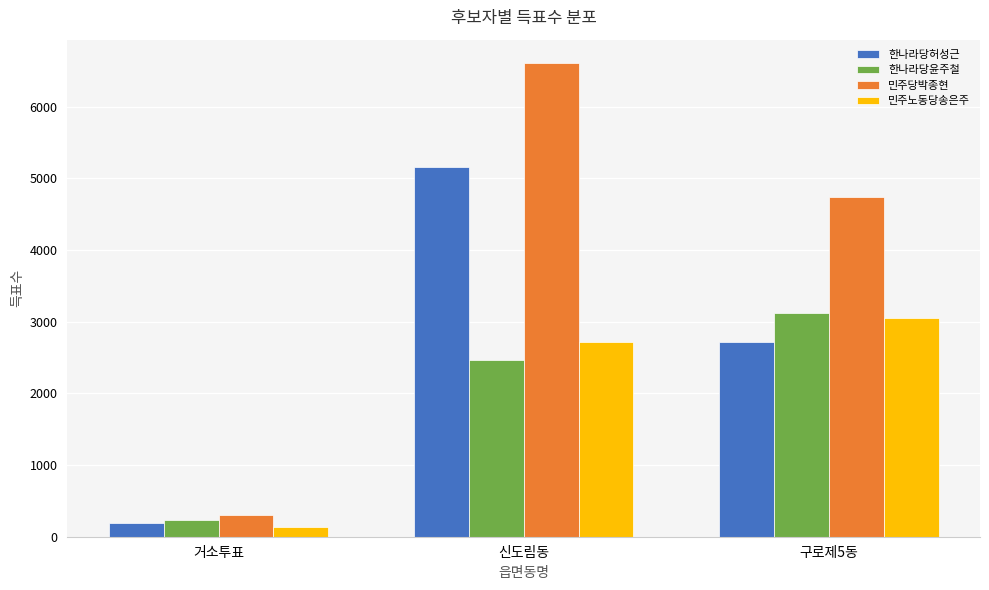

What is the sum of all 민주노동당송은주 values?

5904